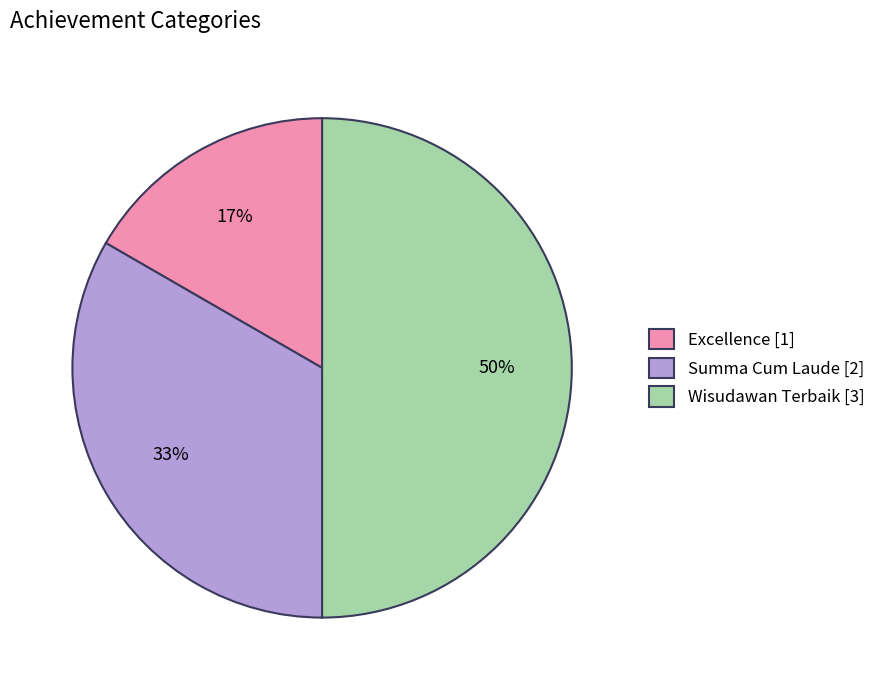

Rank the categories by value from highest to lowest.

Wisudawan Terbaik, Summa Cum Laude, Excellence